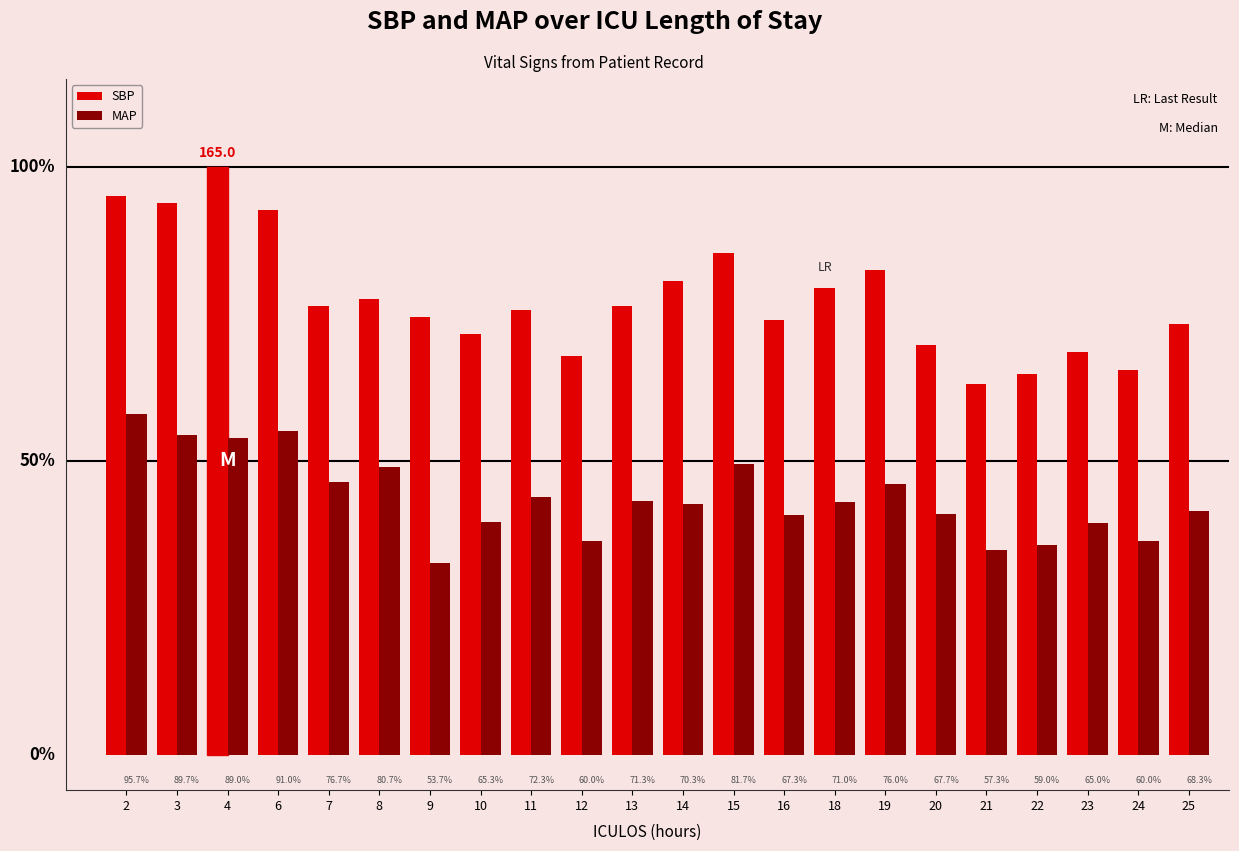

Which series changed the most between 13 and 15?

SBP